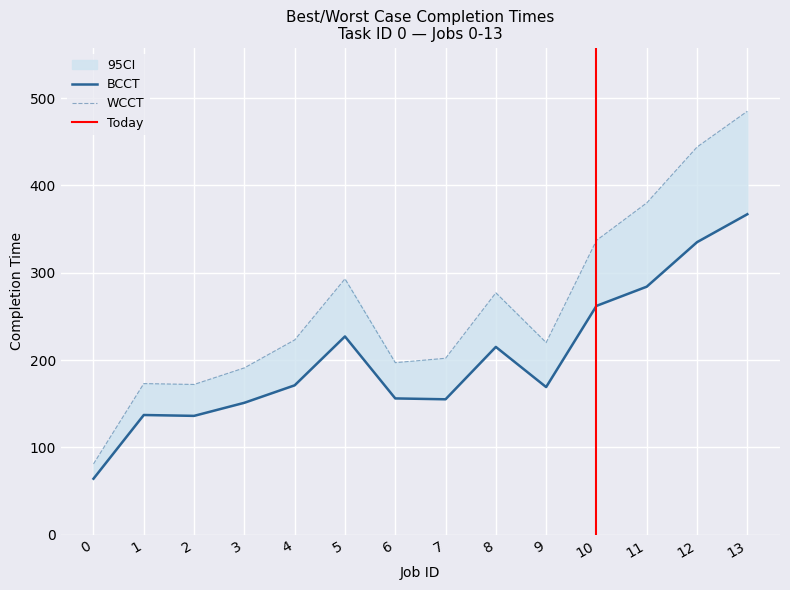

Which category has the highest value across all series?

13